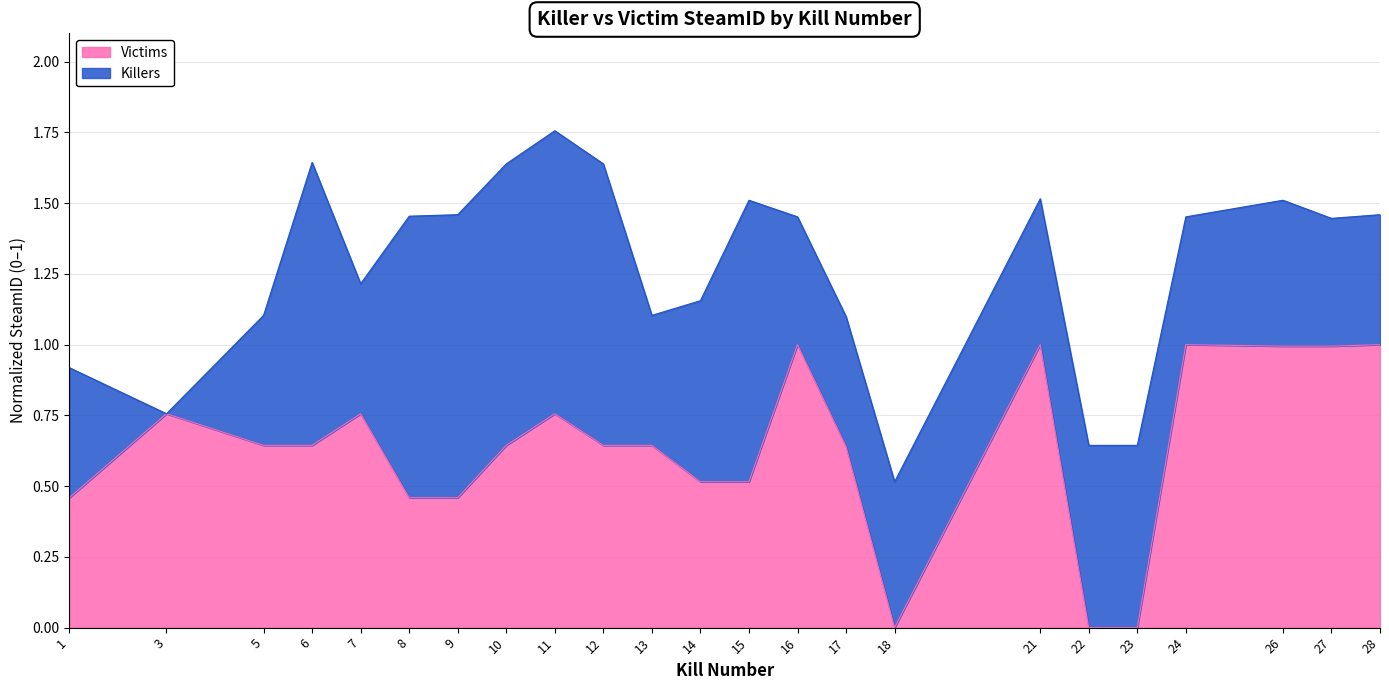

At which category is the sum across all series the highest?

11